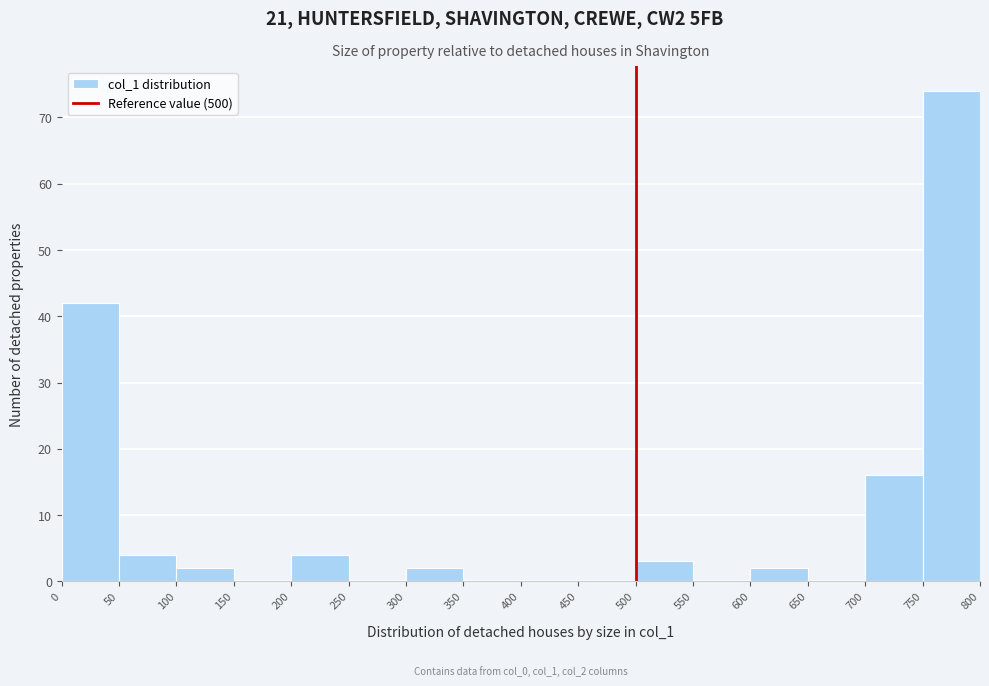

Over which range of the x-axis is the bar tallest?

750 to 800